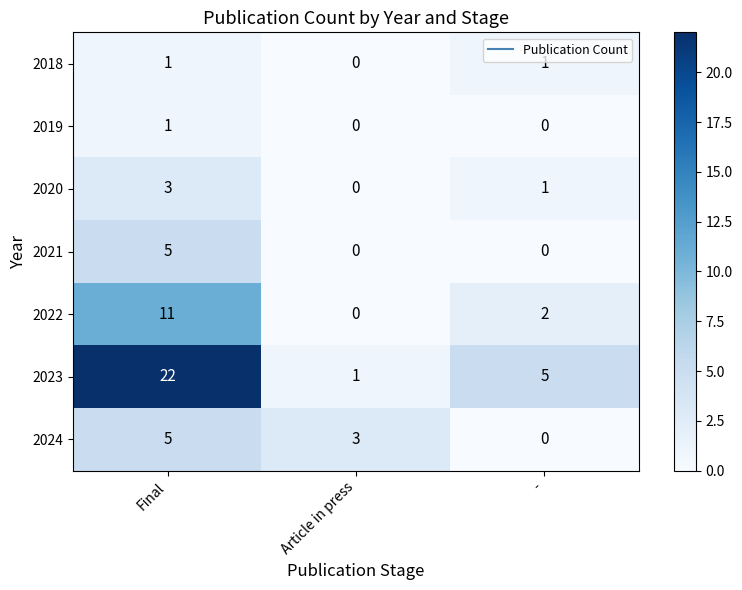

True or false: 2022 has a value of 2 at -.

True